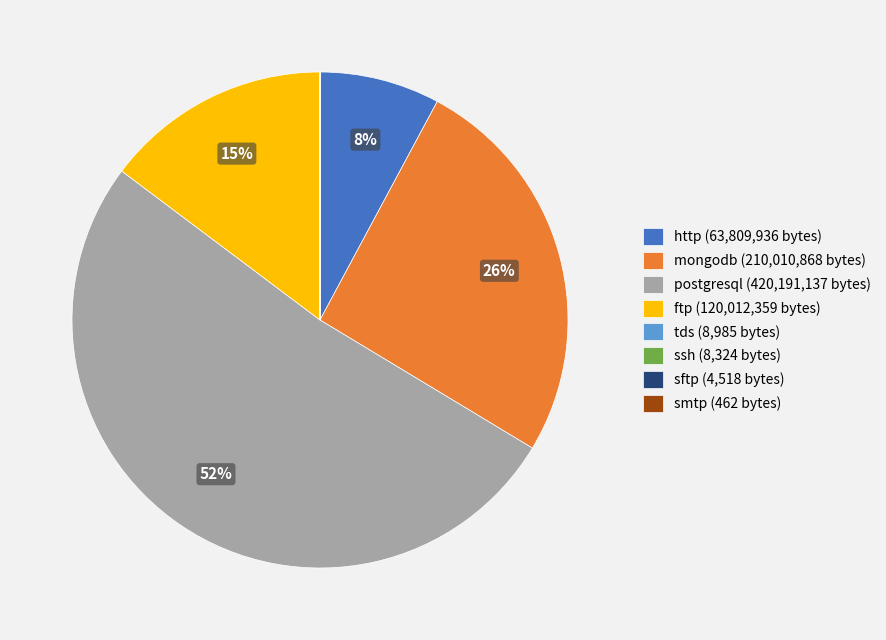

To the nearest percent, what percentage of the pie is mongodb (210,010,868 bytes)?

26%